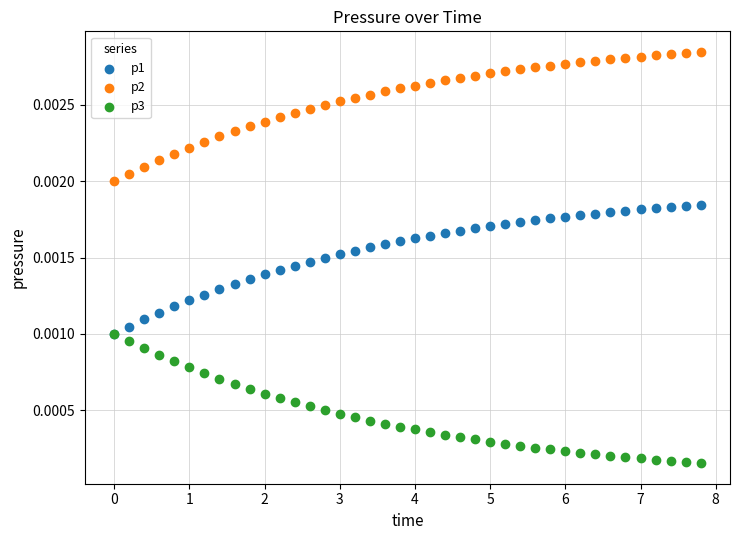

What are all the series names shown in the legend?

p1, p2, p3